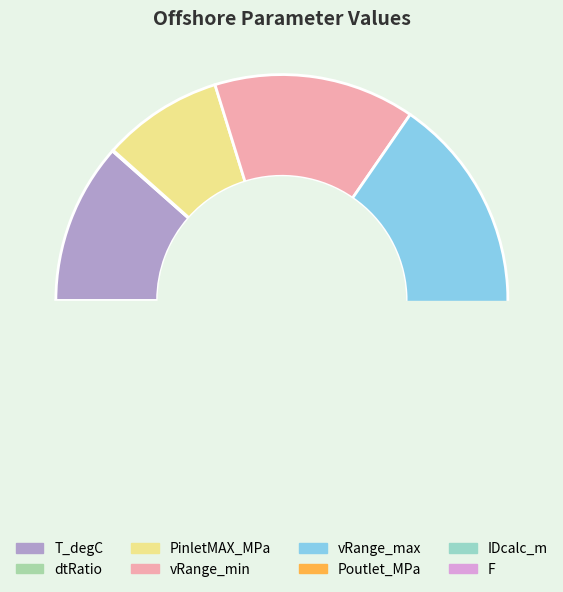

Which category has the biggest portion of the pie?

vRange_max